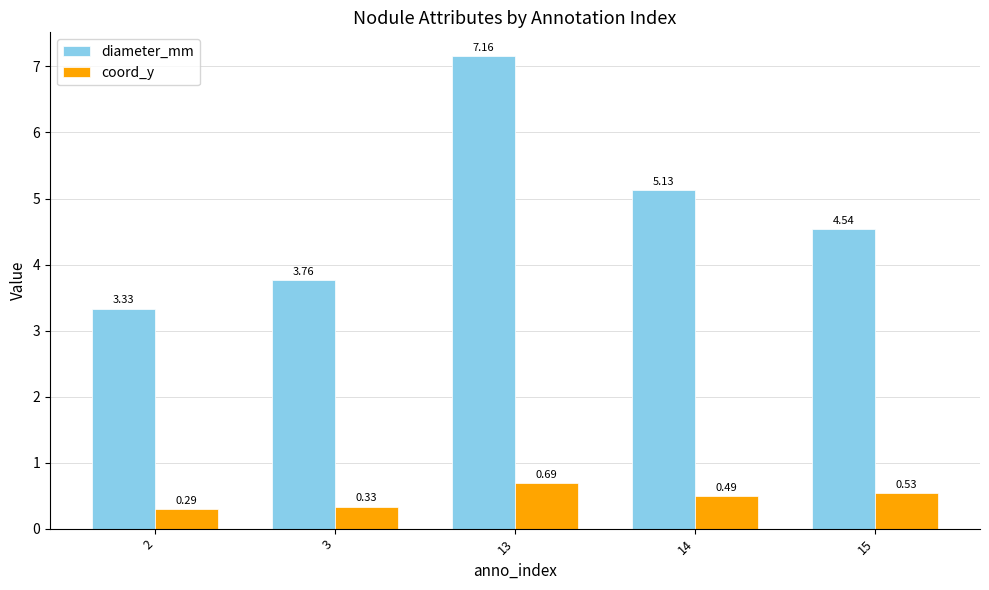

Rank the series by their average value, from highest to lowest.

diameter_mm, coord_y